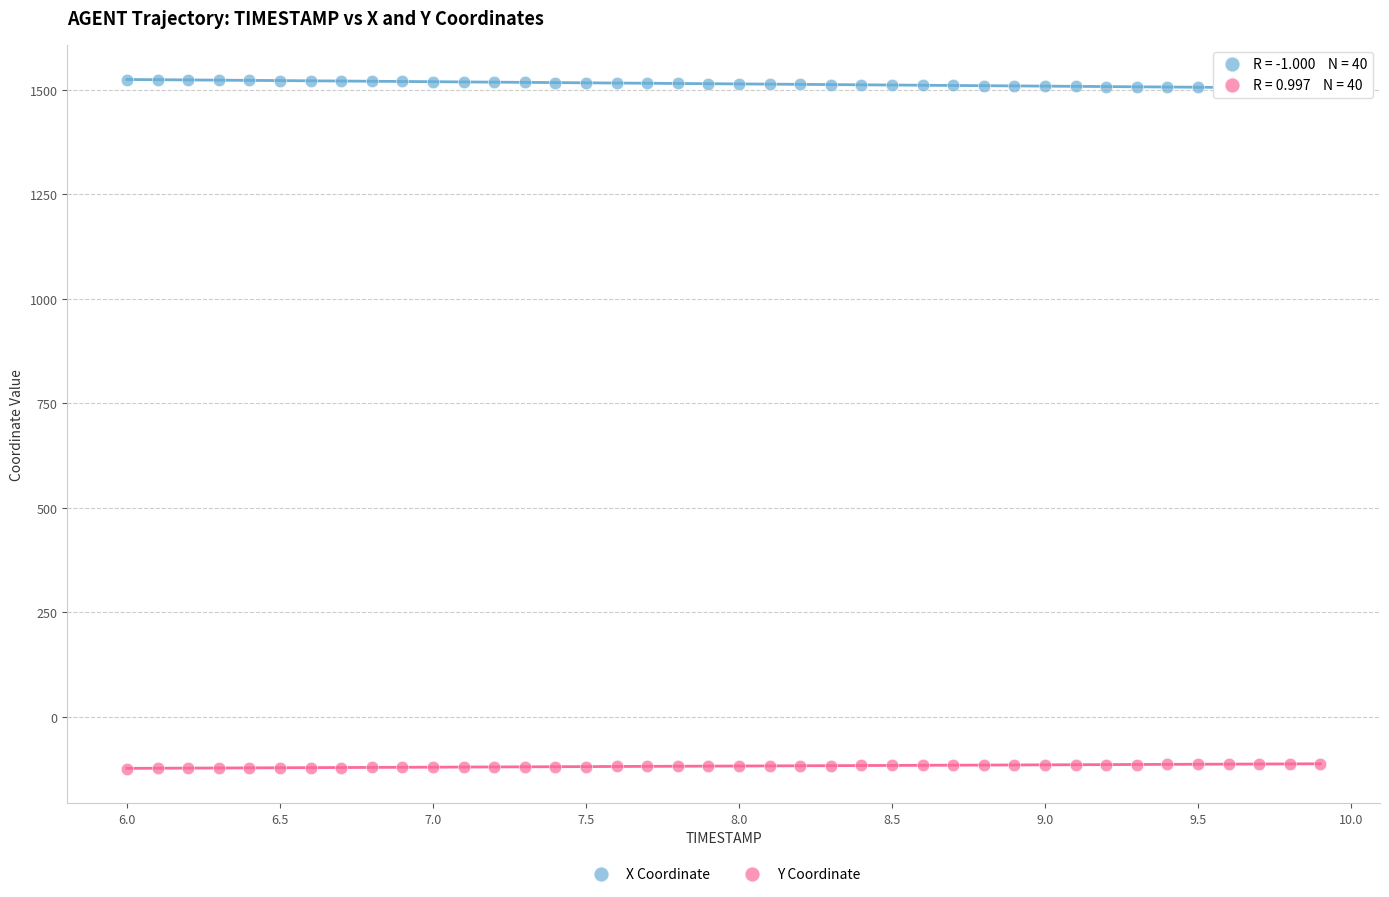

Across all data points, what is the range of Y values (max minus min)?

1648.0